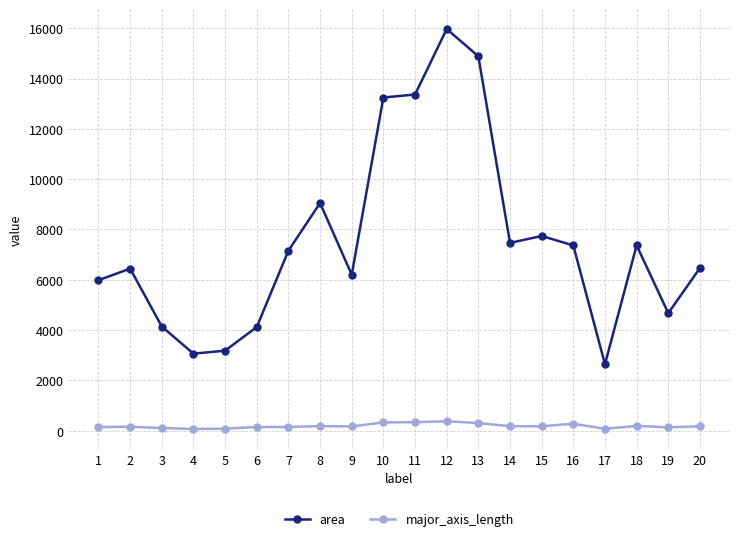

Is it true that major_axis_length equals 153.1 at 7?

True